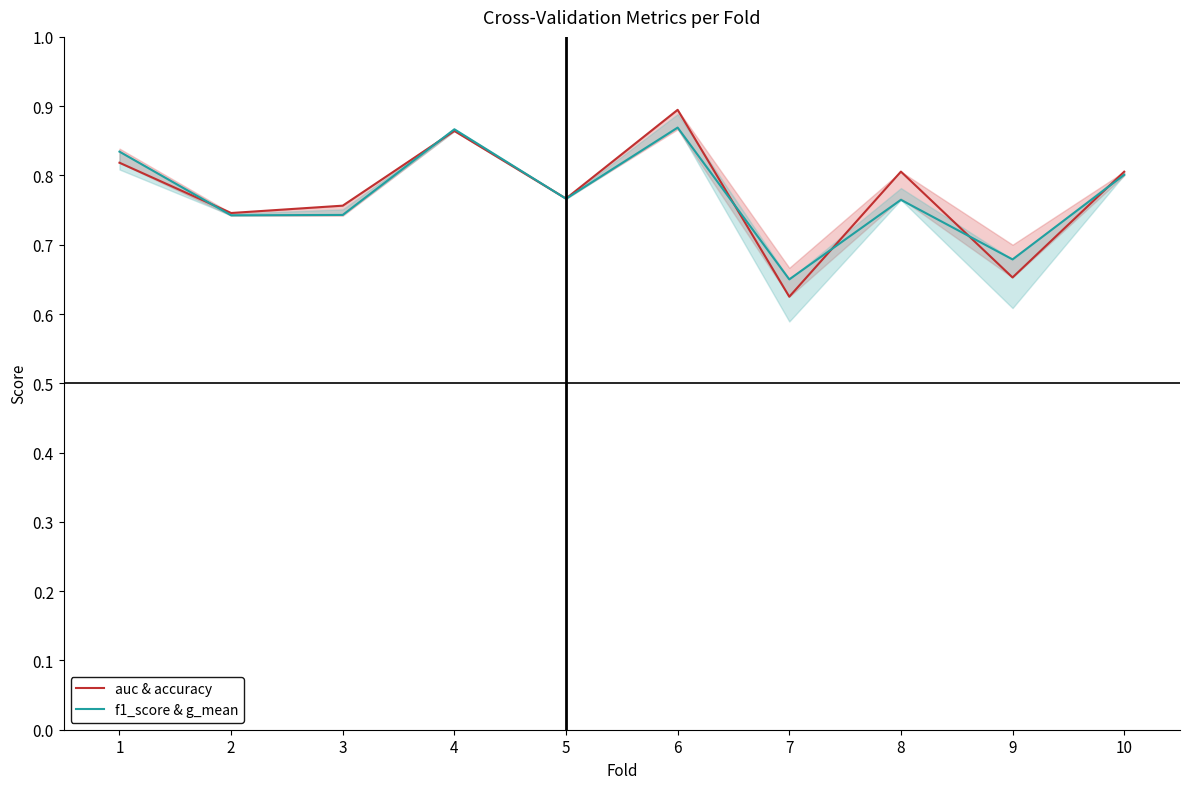

What is the minimum value for auc & accuracy?

0.6